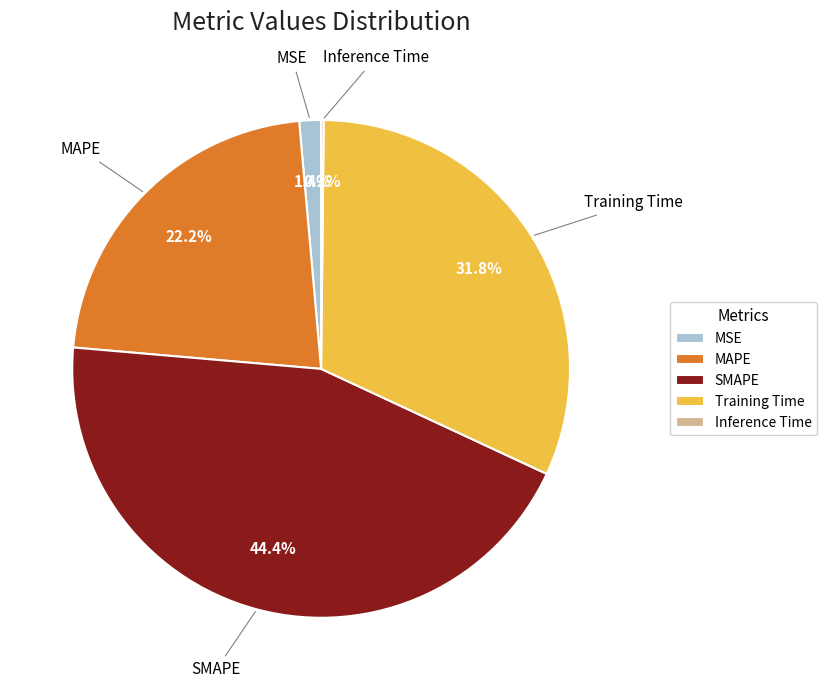

Between MAPE and Training Time, which is larger?

Training Time